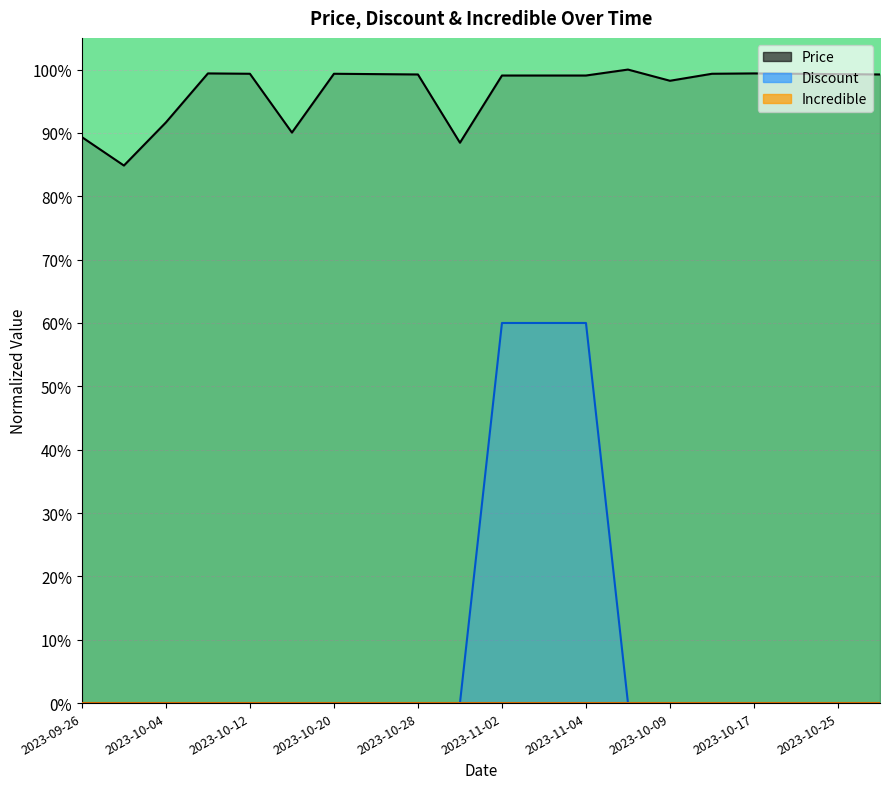

True or false: Discount has more than 1 interior local peaks.

False